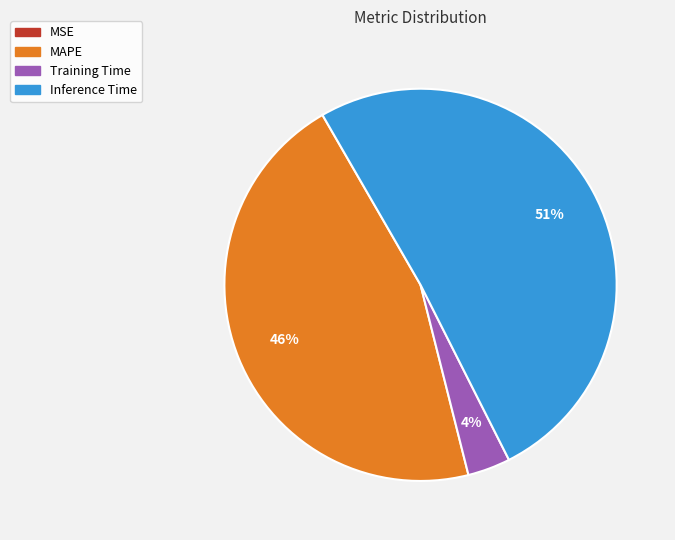

Does any single category account for the majority?

Yes